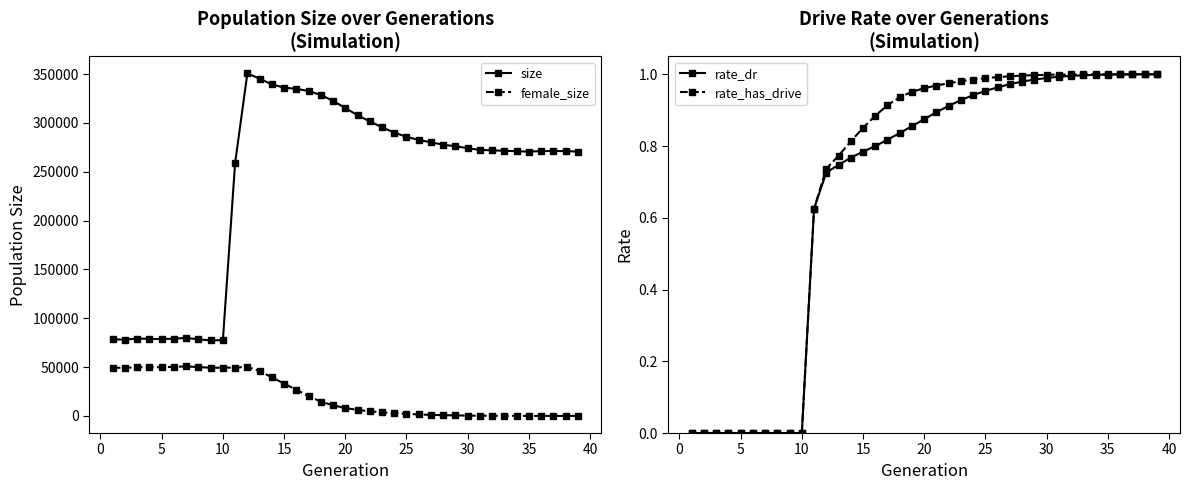

True or false: size and female_size intersect in this chart.

False